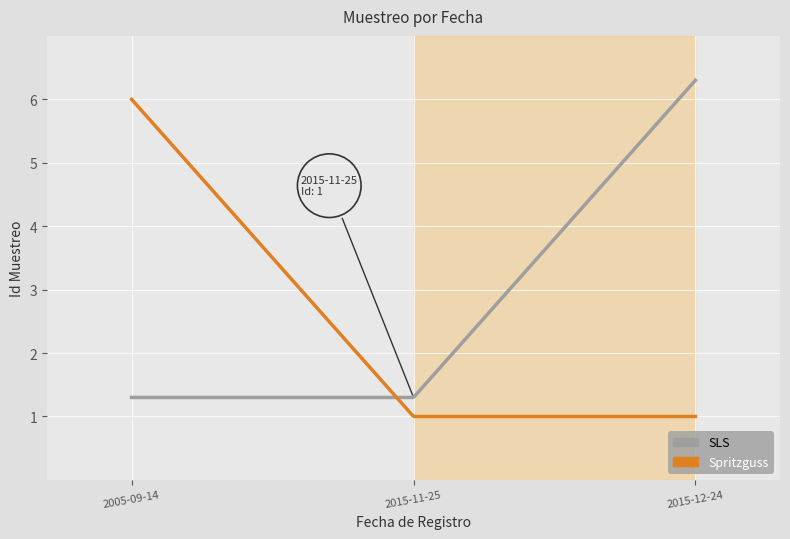

How many lines are shown in the chart?

2